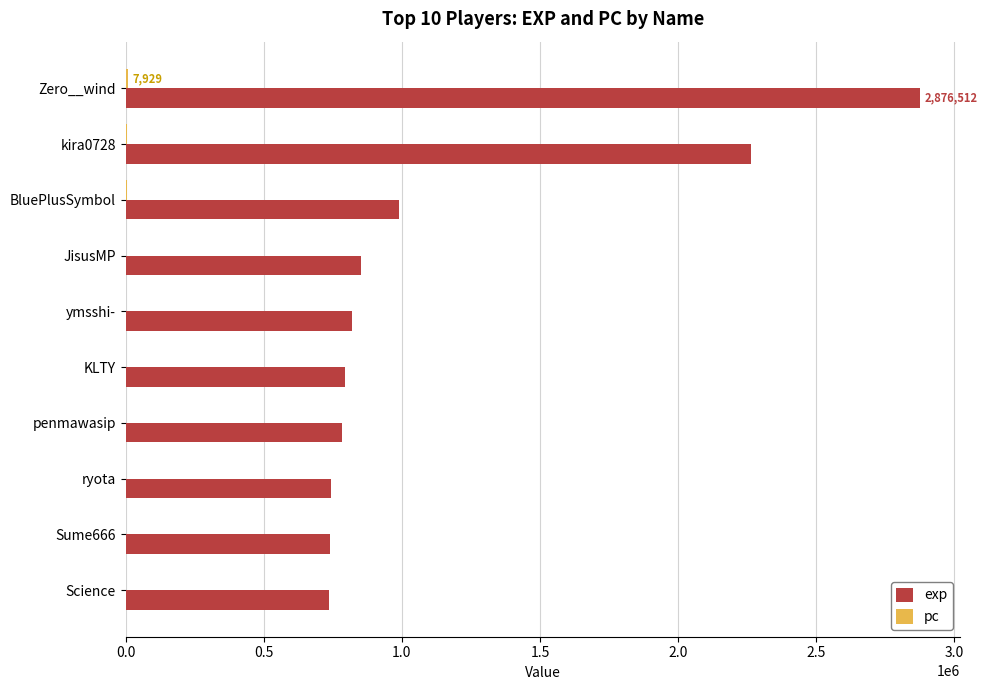

What is the maximum value shown in the chart?

2876512